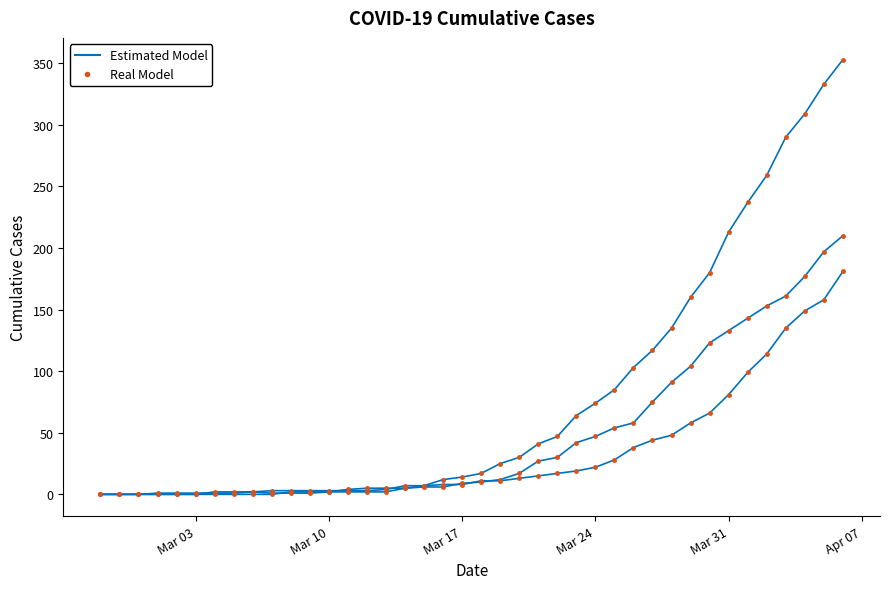

Reading left to right, extract all data points from this chart.

Estimated Model: 0	0	0	0	0	0	0	0	0	0	2	2	2	4	5	5	5	7	12	14	17	25	30	41	47	64	74	85	103	117	135	160	180	213	237	259	290	309	333	353
Real Model: 0	0	0	0	0	0	0	0	0	0	2	2	2	4	5	5	5	7	12	14	17	25	30	41	47	64	74	85	103	117	135	160	180	213	237	259	290	309	333	353
Series 1: 0	0	0	0	0	0	2	2	2	3	3	3	3	3	3	4	7	7	8	8	11	11	13	15	17	19	22	28	38	44	48	58	66	81	99	114	135	149	158	181
Series 1 dots: 0	0	0	0	0	0	2	2	2	3	3	3	3	3	3	4	7	7	8	8	11	11	13	15	17	19	22	28	38	44	48	58	66	81	99	114	135	149	158	181
Series 2: 0	0	0	1	1	1	1	1	2	1	1	1	2	2	2	2	5	6	6	9	10	12	17	27	30	42	47	54	58	75	91	104	123	133	143	153	161	177	197	210
Series 2 dots: 0	0	0	1	1	1	1	1	2	1	1	1	2	2	2	2	5	6	6	9	10	12	17	27	30	42	47	54	58	75	91	104	123	133	143	153	161	177	197	210